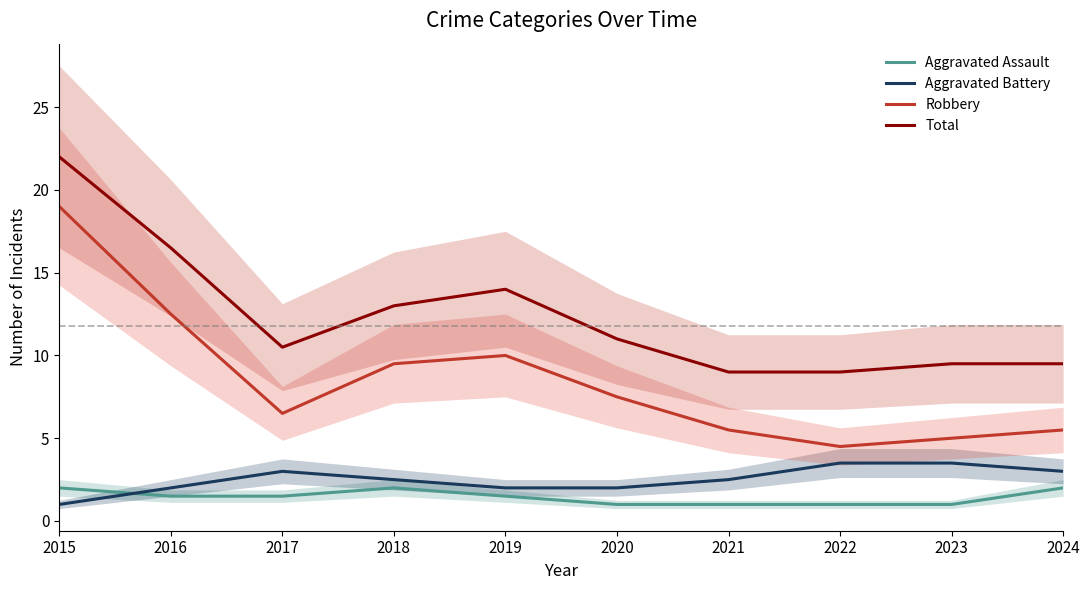

True or false: Total and Robbery intersect in this chart.

False